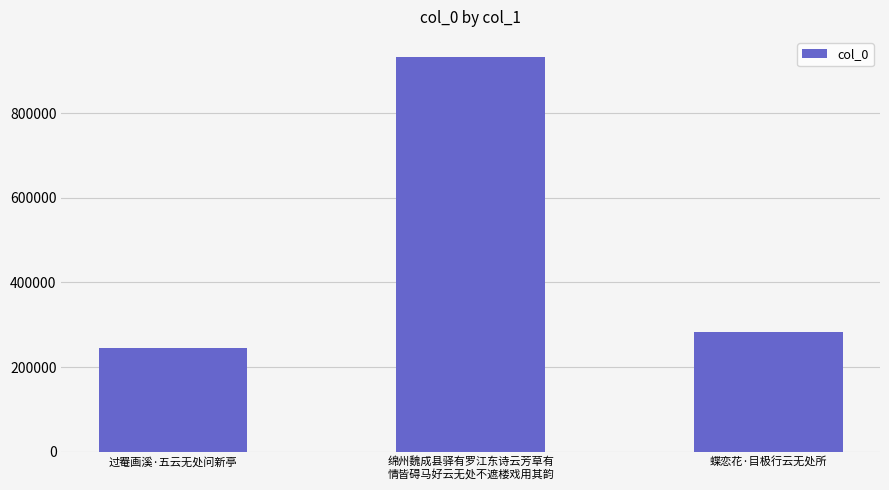

What is the ratio of the value at 绵州魏成县驿有罗江东诗云芳草有
情皆碍马好云无处不遮楼戏用其韵 to the value at 蝶恋花·目极行云无处所?

3.3